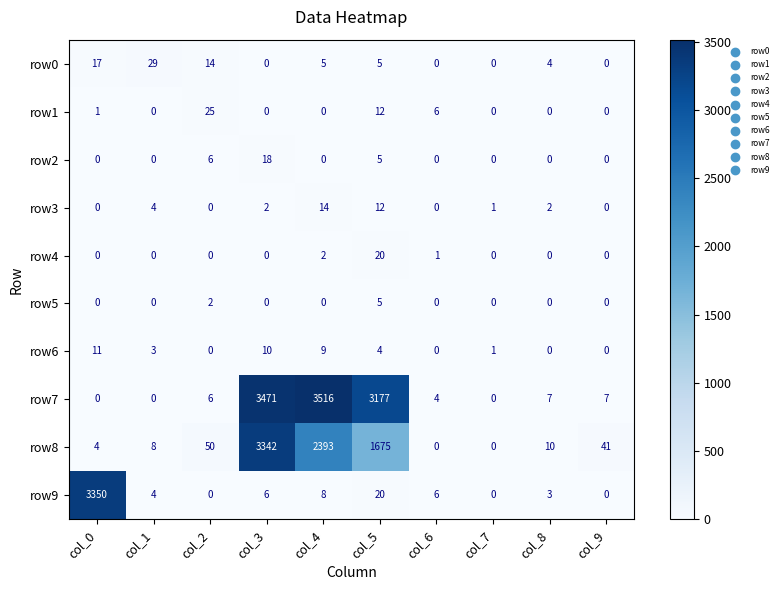

What is the difference between the row7 values at col_8 and col_7?

7